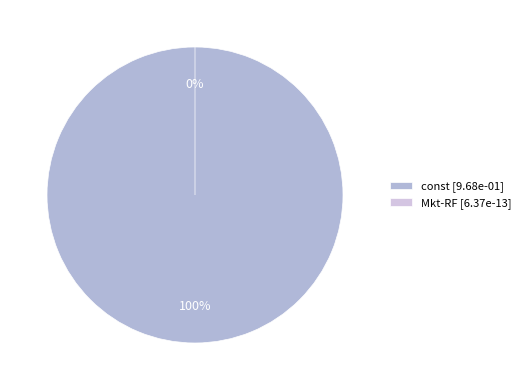

Does const represent more than half of the total?

Yes